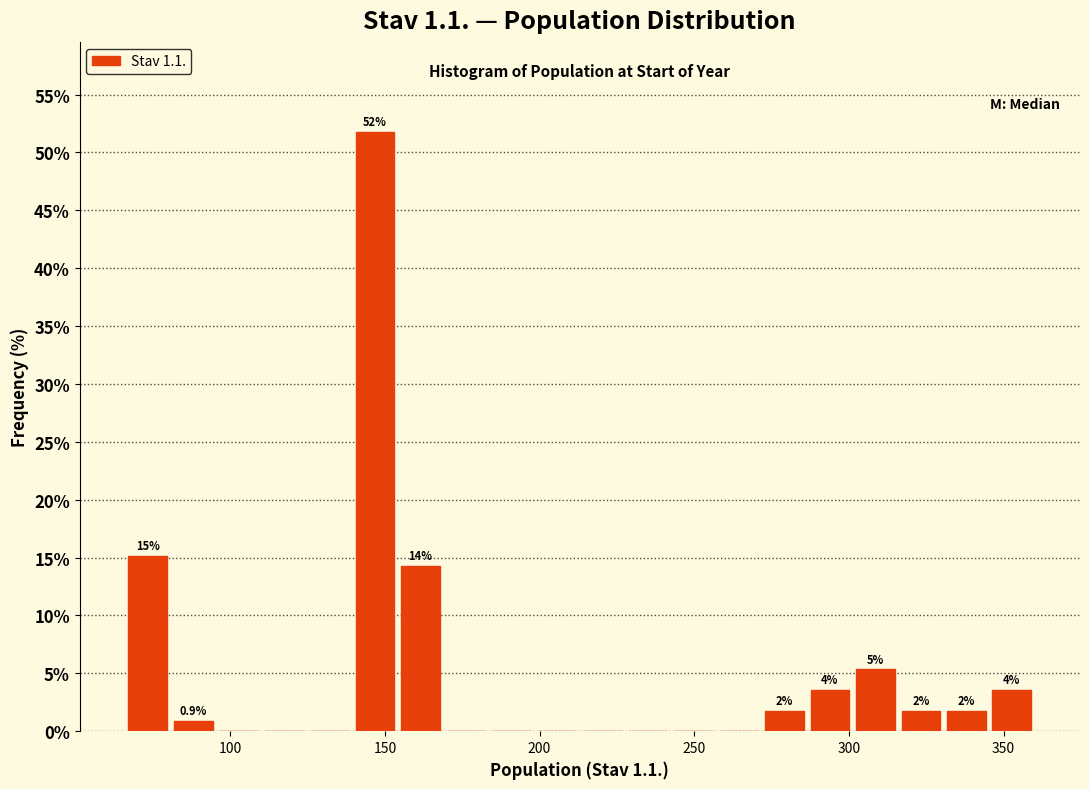

Around what value on the x-axis is the tallest bar? Give the approximate position of its centre, as read against the axis.

145